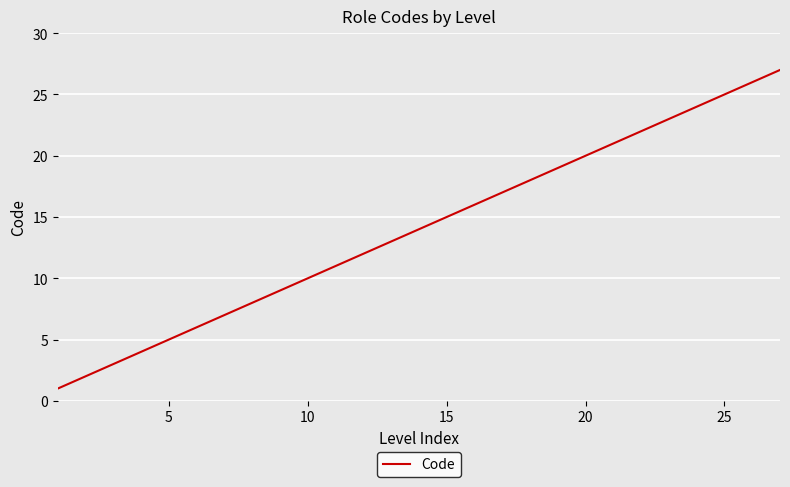

Reading left to right, transcribe all the data shown in this chart.

1	2	3	4	5	6	7	8	9	10	11	12	13	14	15	16	17	18	19	20	21	22	23	24	25	26	27